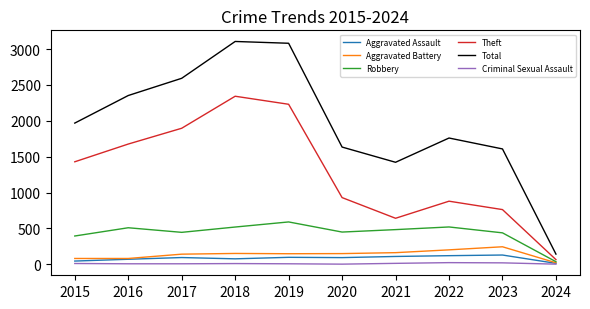

Which series changed the most between 2015 and 2024?

Total